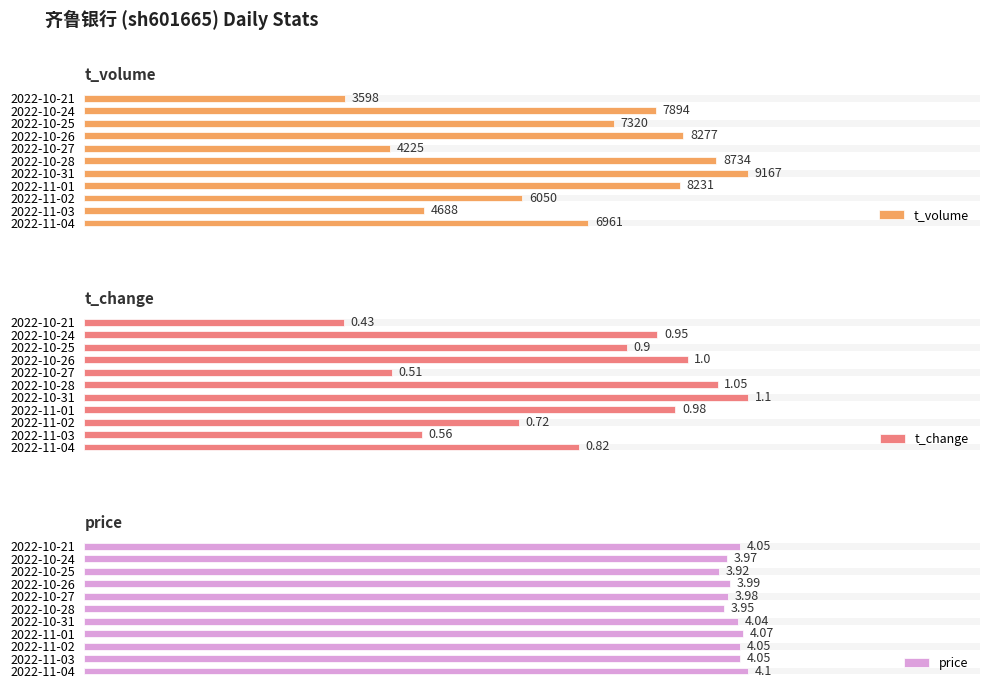

What are all the series names shown in the legend?

t_volume, t_change, price